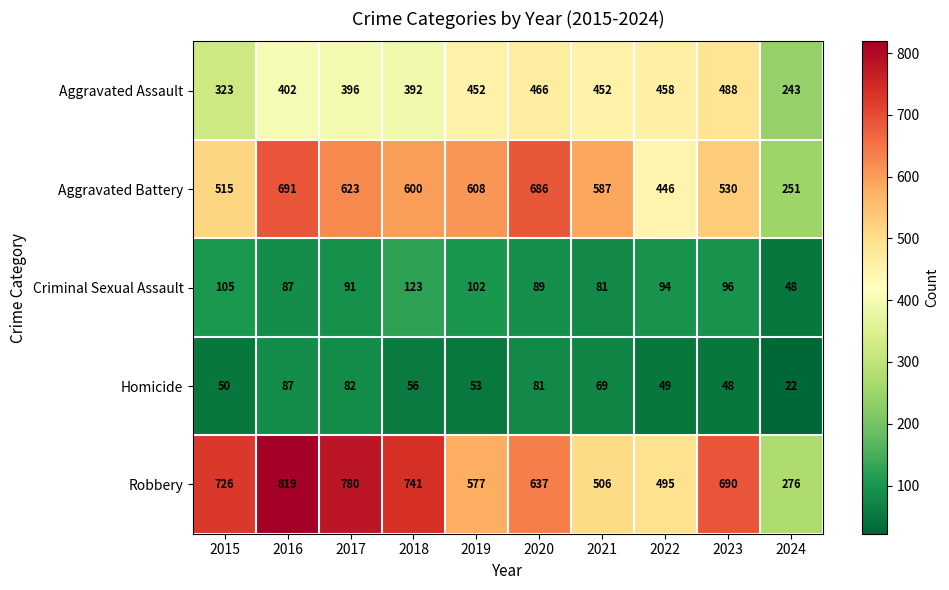

Is the value of Aggravated Battery at 2021 greater than the value of Robbery at 2017?

No